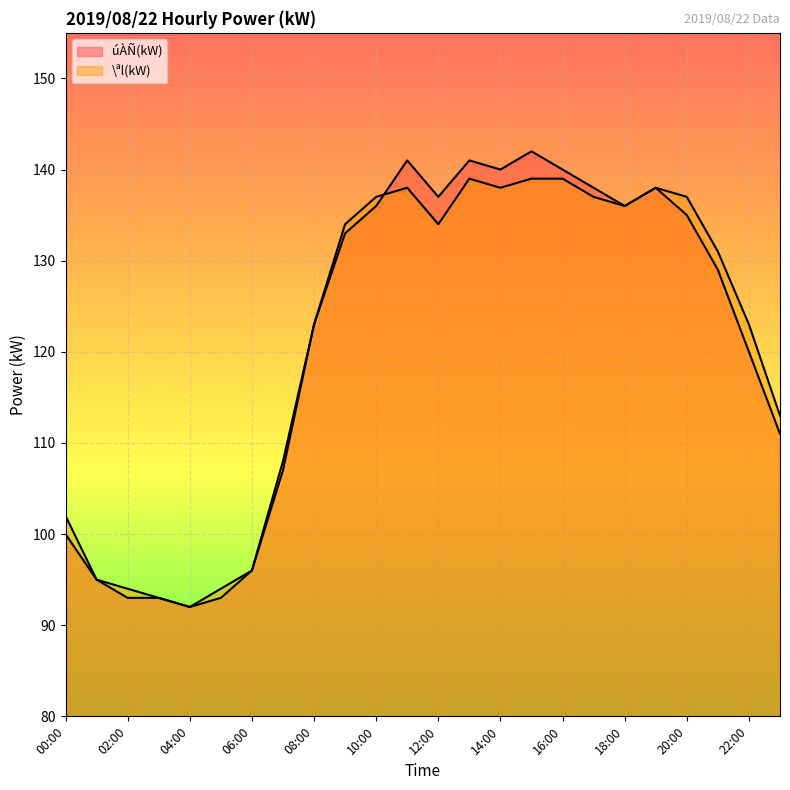

Which series has the largest range (max minus min)?

úÀÑ(kW)